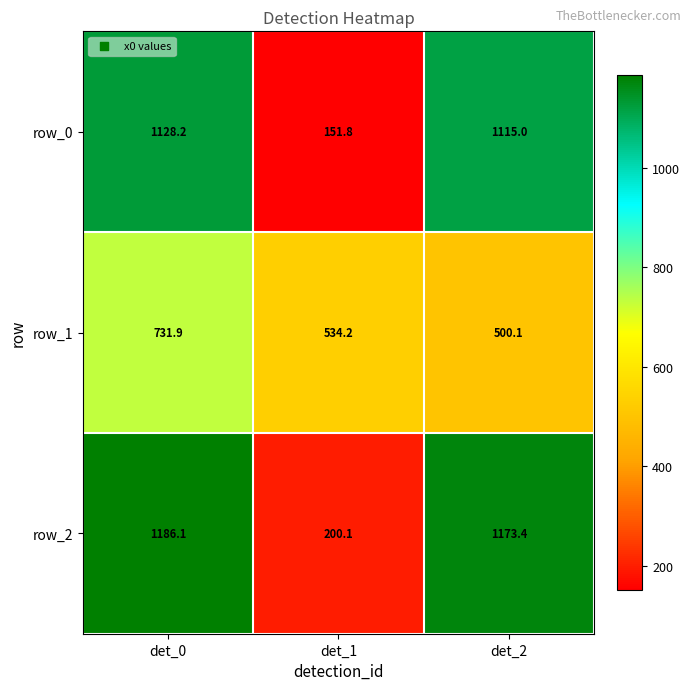

Reading right to left, list all the values displayed in this chart.

row_0: 1115.0	151.8	1128.2
row_1: 500.1	534.2	731.9
row_2: 1173.4	200.1	1186.1